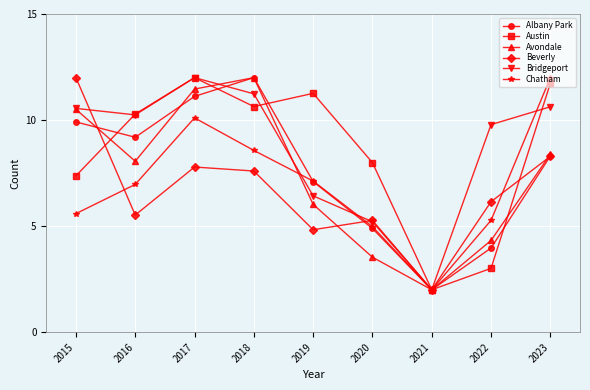

Where do Bridgeport and Albany Park first cross each other?

2017 and 2018